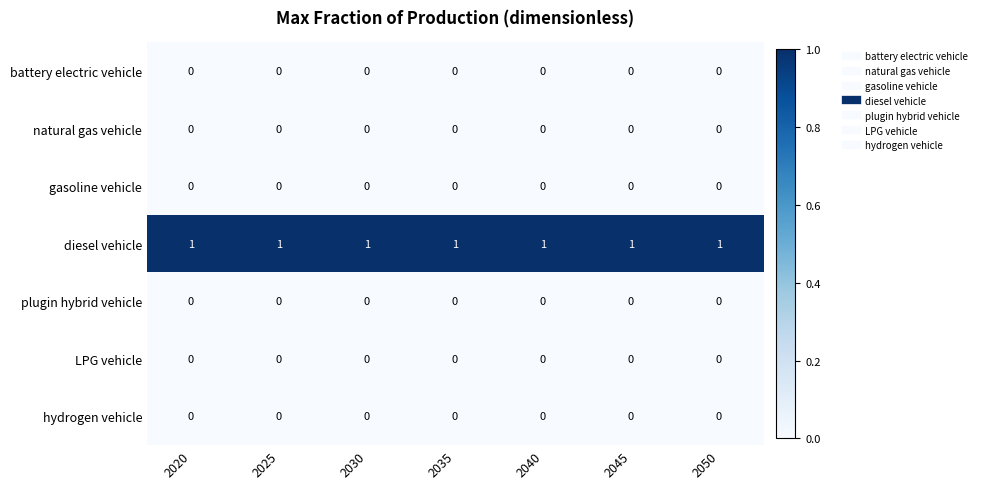

What is the spread (max minus min) of values at 2020?

1